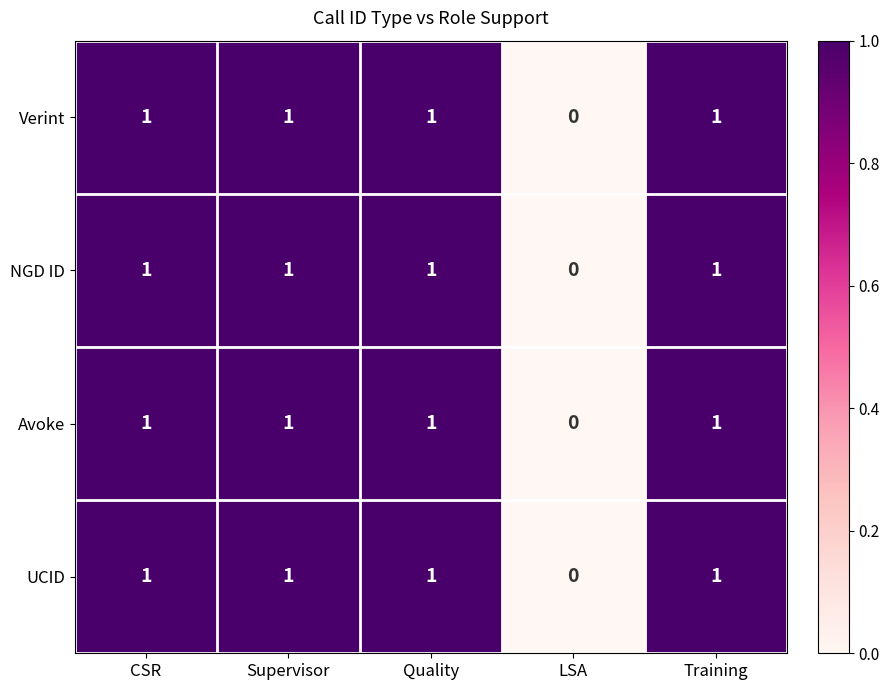

Reading left to right, list all the values displayed in this chart.

Verint: 1	1	1	0	1
NGD ID: 1	1	1	0	1
Avoke: 1	1	1	0	1
UCID: 1	1	1	0	1